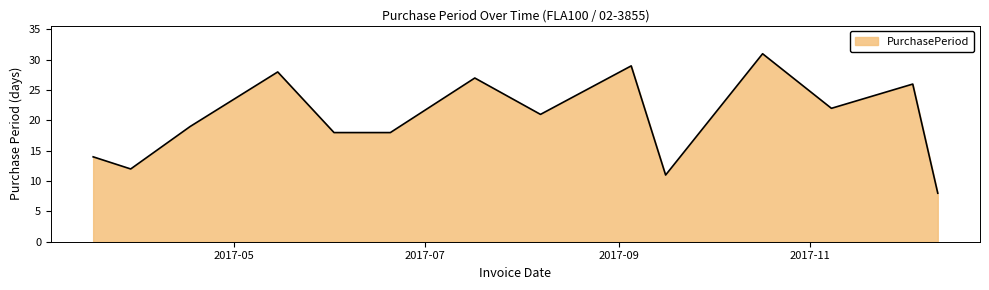

What is the minimum value shown in the chart?

8